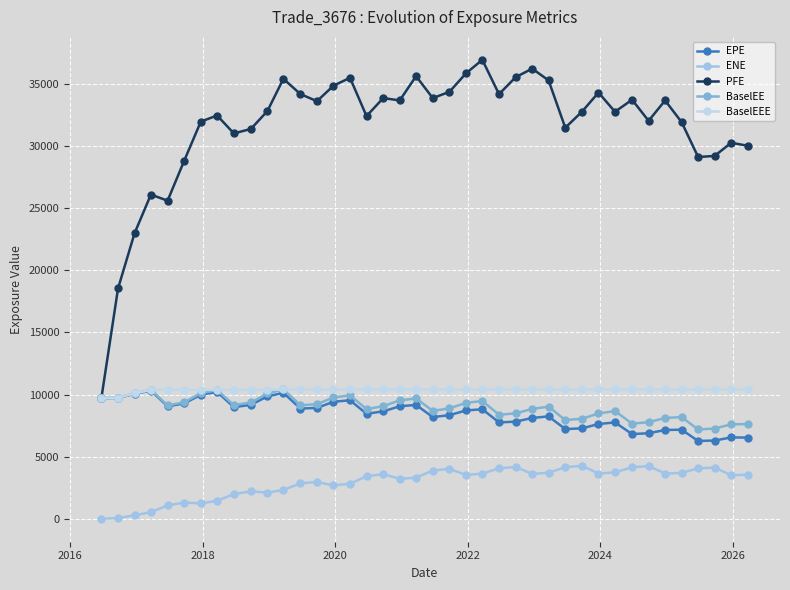

How many data points in ENE are above 3532?

20